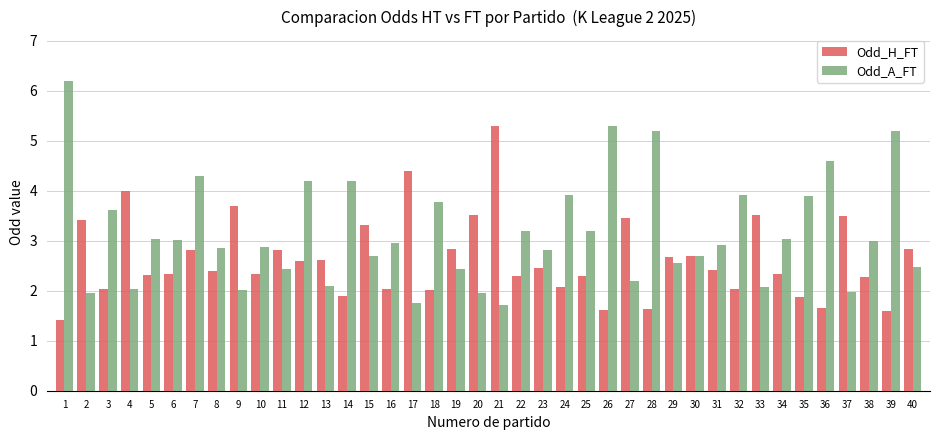

Is it true that Odd_A_FT equals 5.5 at 14?

False